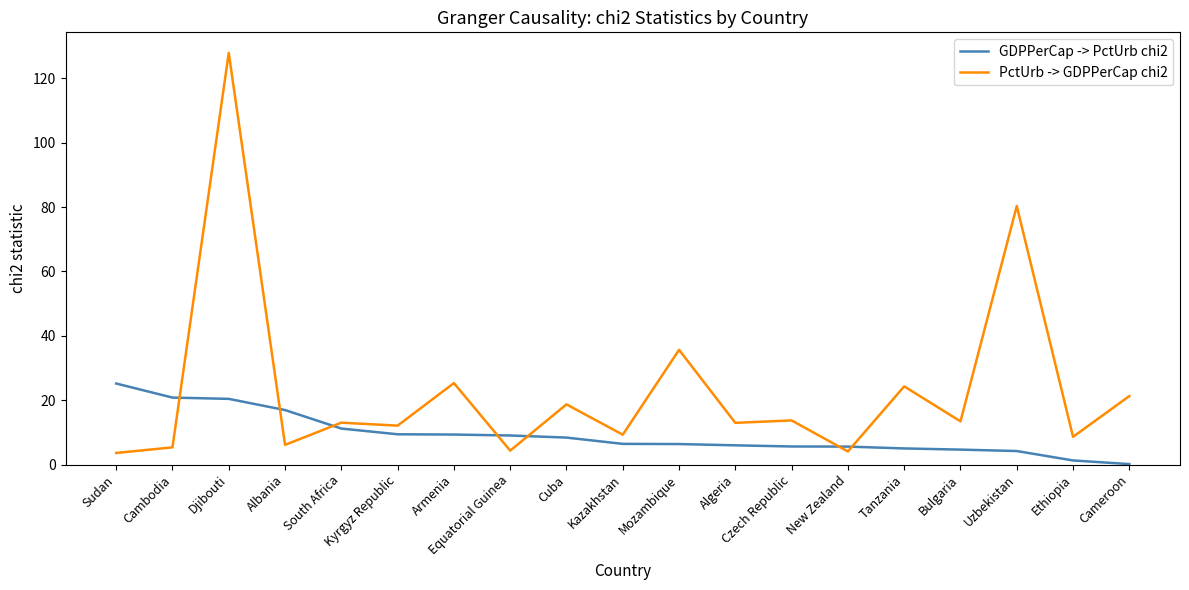

The value of GDPPerCap -> PctUrb chi2 at Djibouti is 20.4. True or false?

True